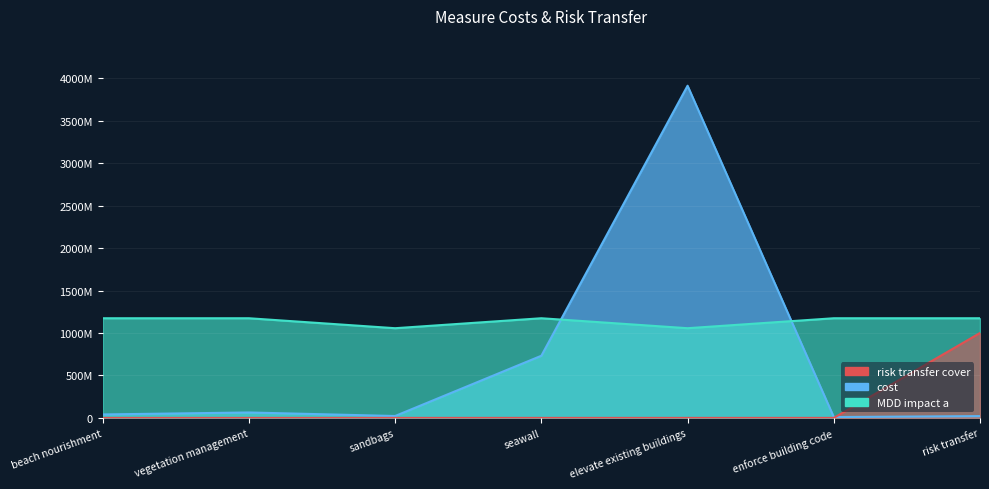

What is the difference between the risk transfer cover values at beach nourishment and risk transfer?

1000000000.0